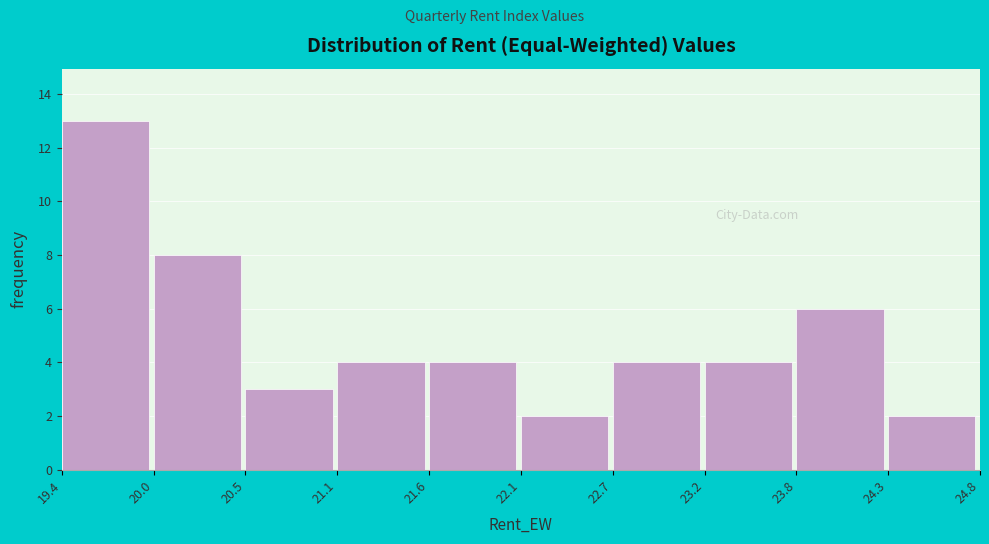

Reading left to right, list every bar in this chart as the range it spans on the x-axis followed by its height. The values are not printed on the chart, so give them approximately, as read against the axis.

19.4 to 20.0: 13
20.0 to 20.5: 8
20.5 to 21.1: 3
21.1 to 21.6: 4
21.6 to 22.1: 4
22.1 to 22.7: 2
22.7 to 23.2: 4
23.2 to 23.8: 4
23.8 to 24.3: 6
24.3 to 24.8: 2